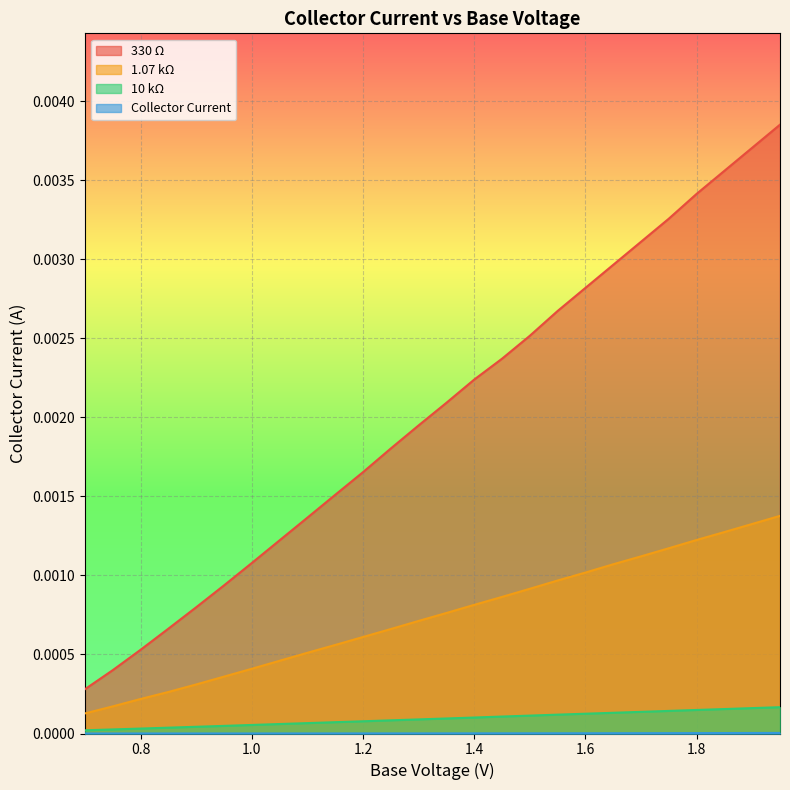

List the labels in order of Collector Current value, smallest first.

0.7, 0.75, 0.8, 0.85, 0.9, 0.95, 1.0, 1.05, 1.1, 1.15, 1.2, 1.25, 1.3, 1.35, 1.4, 1.45, 1.5, 1.55, 1.6, 1.65, 1.7, 1.75, 1.8, 1.85, 1.9, 1.95